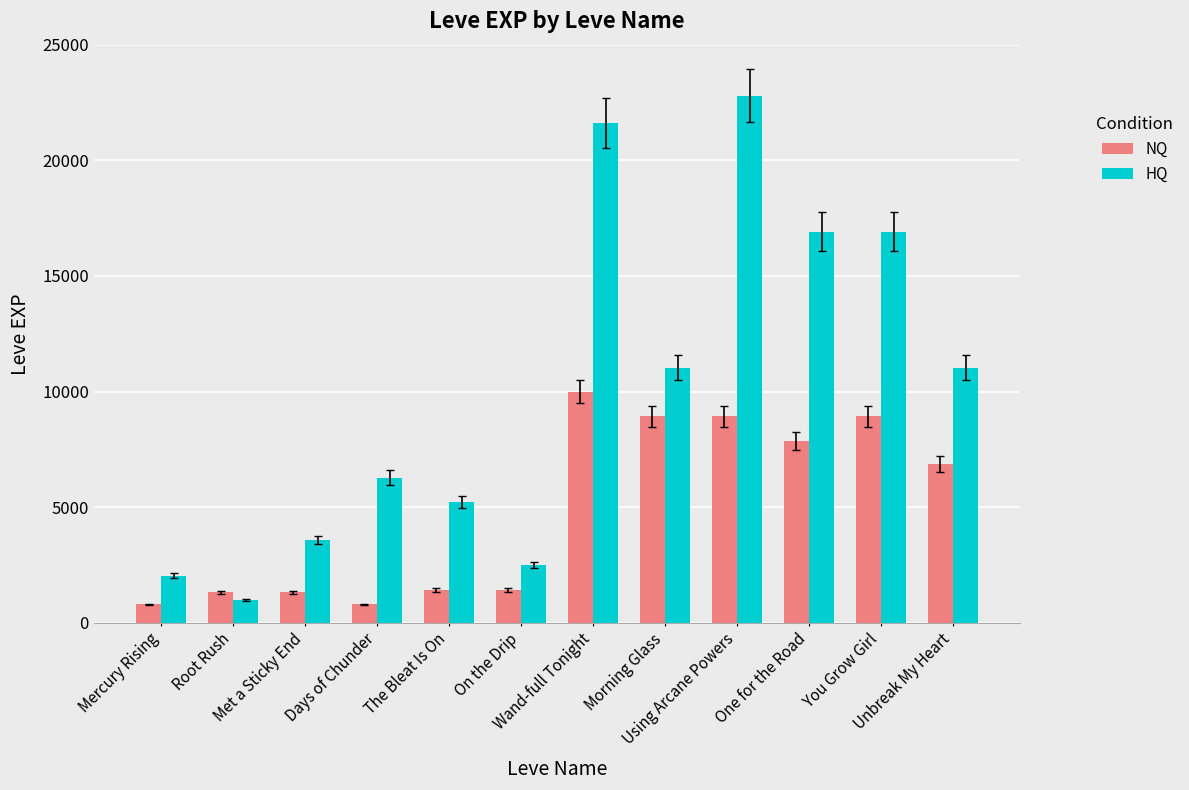

What is the minimum value shown in the chart?

800